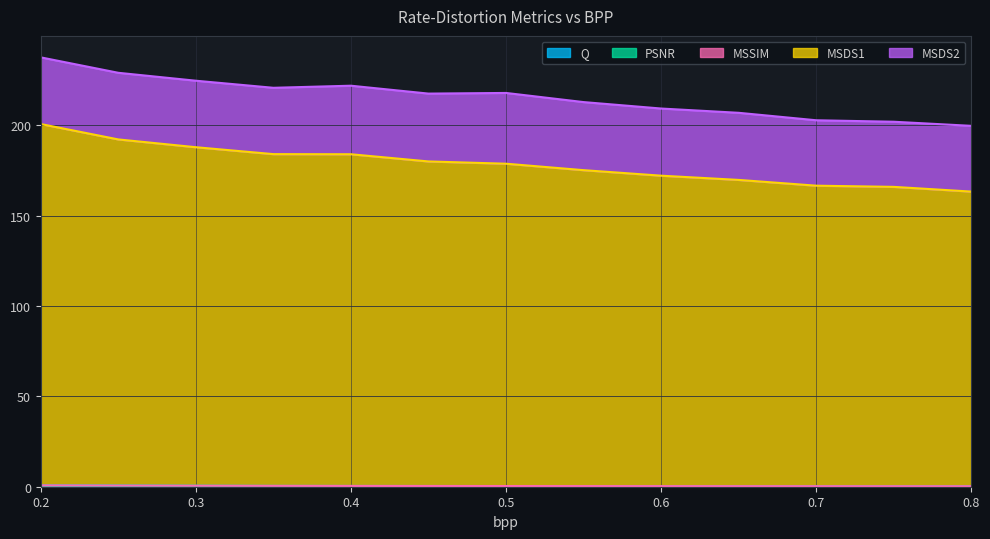

At which category is the sum across all series the highest?

0.2